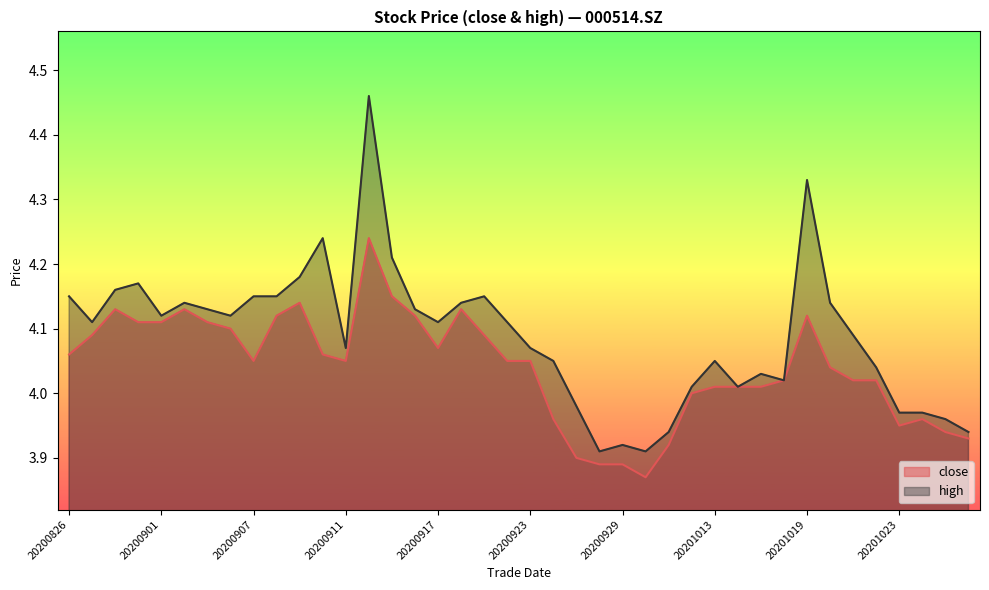

At which category is the sum across all series the highest?

20200914